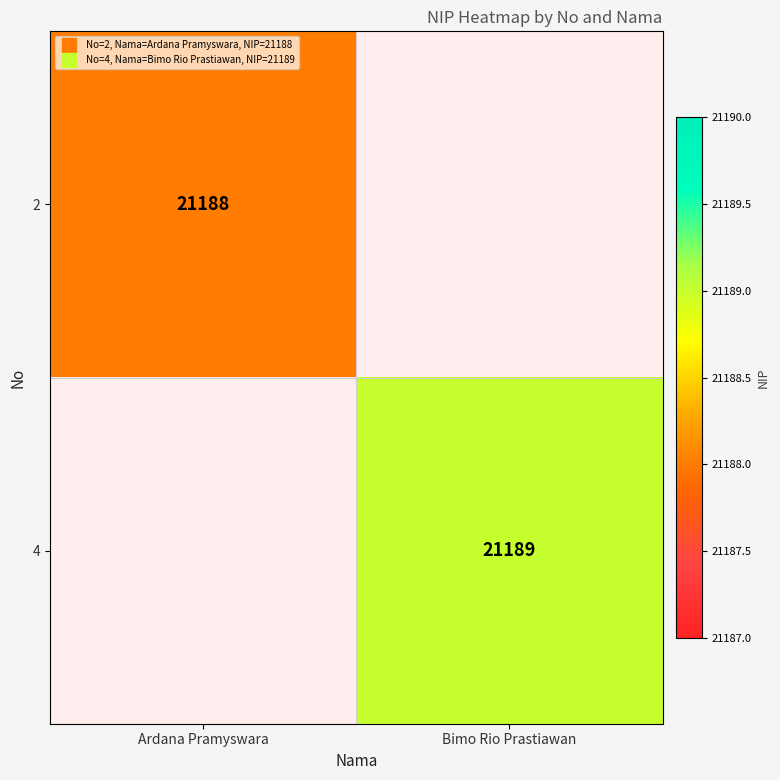

Rank the series at Ardana Pramyswara from highest to lowest value.

2, 4